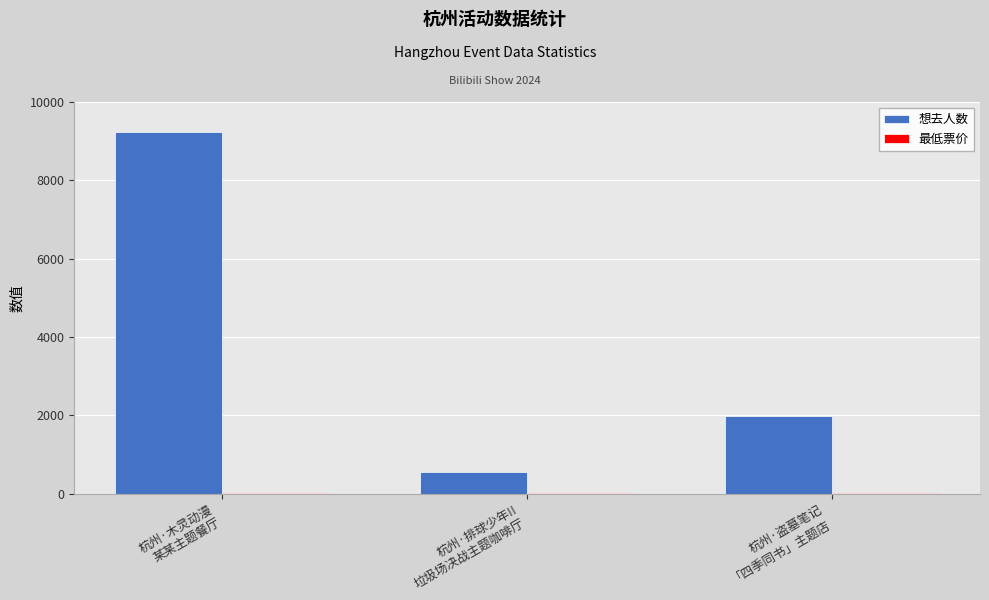

Which series has the largest range (max minus min)?

想去人数